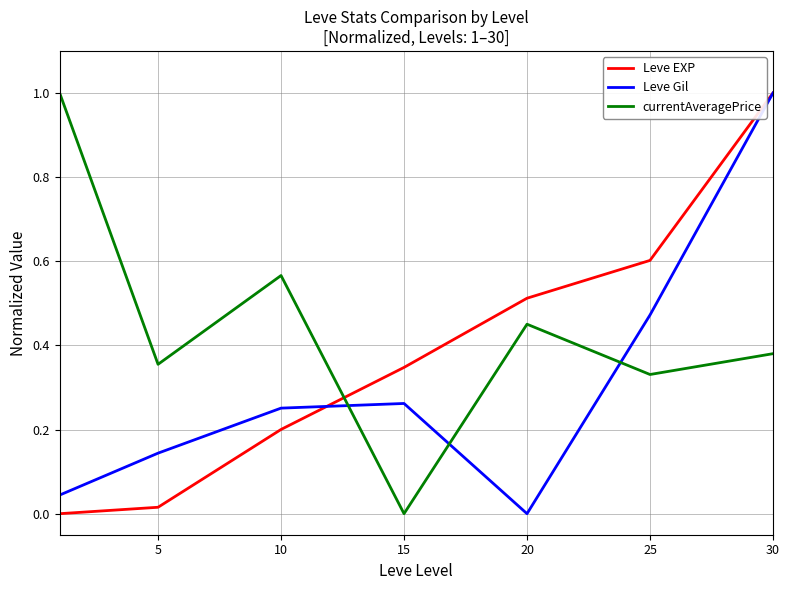

At how many categories does at least one series exceed 0?

7